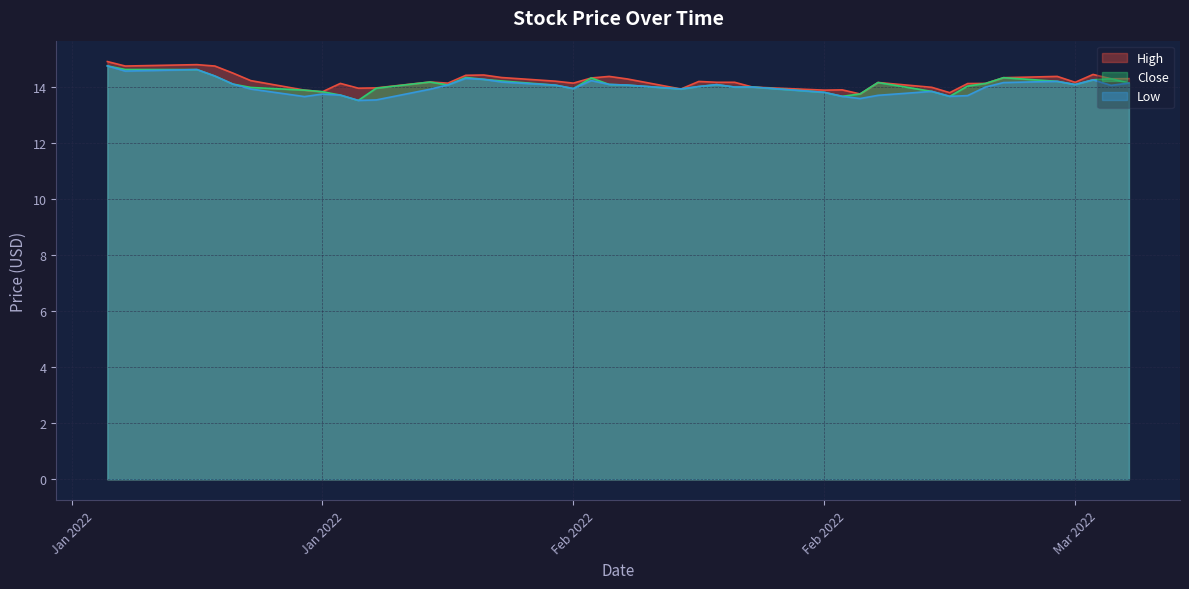

What is the difference between the highest and lowest values at 24-01-2022?

0.2